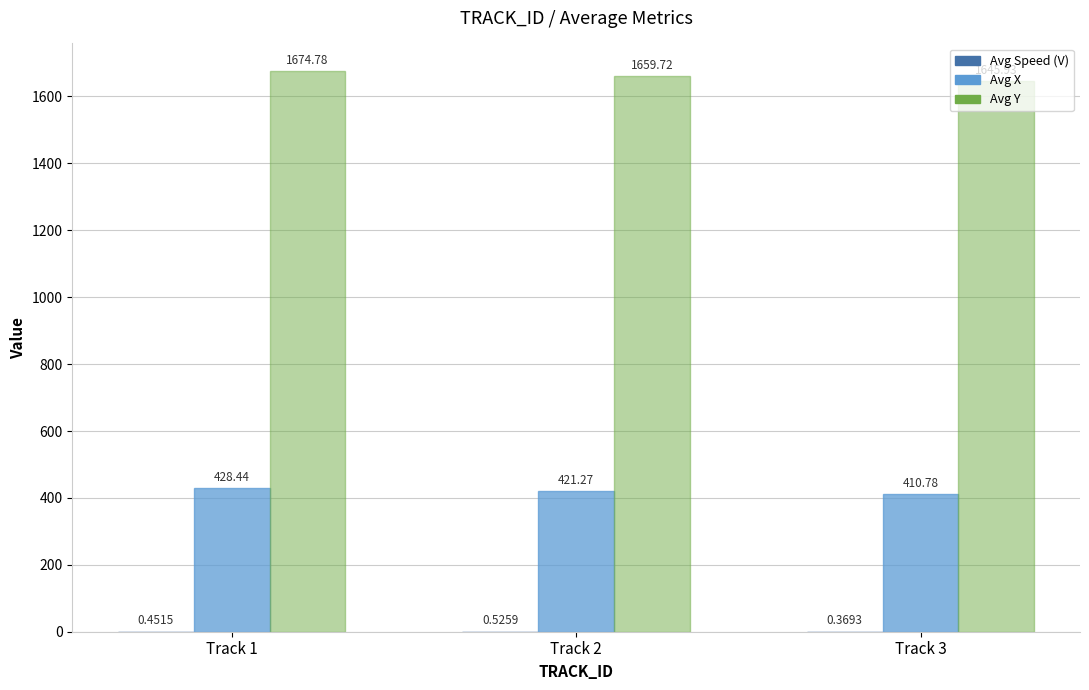

At which label does Avg X reach its peak?

Track 1